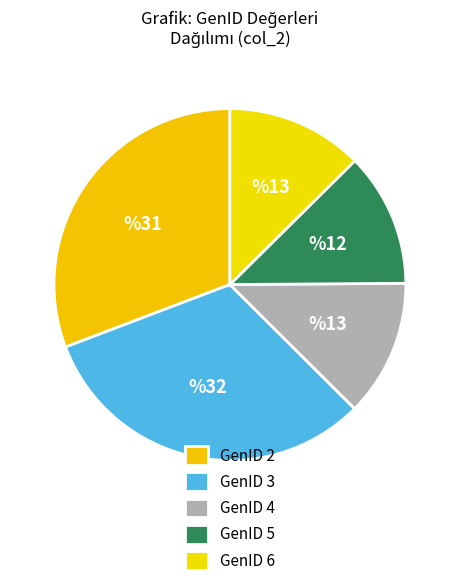

Rank the categories by value from highest to lowest.

GenID 3, GenID 2, GenID 4, GenID 6, GenID 5